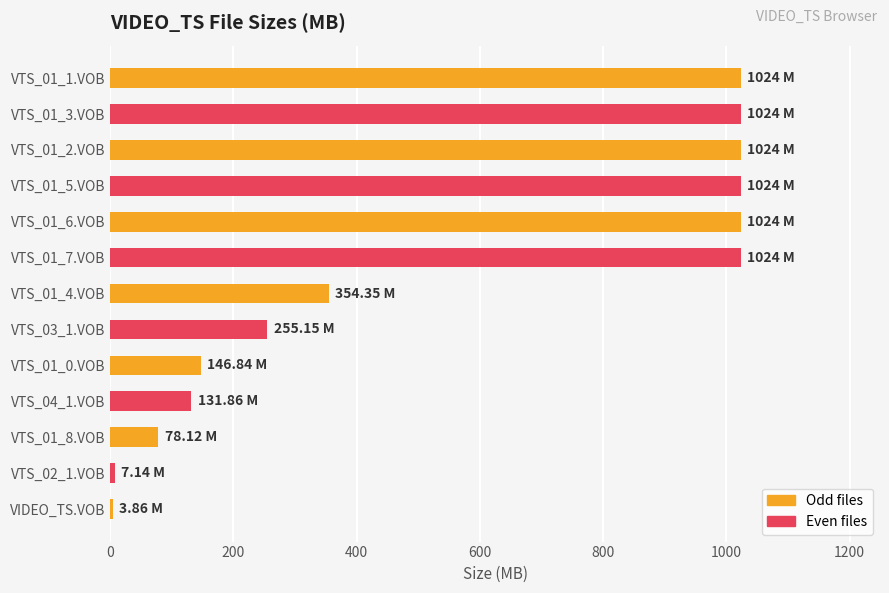

What is the average value?

547.8